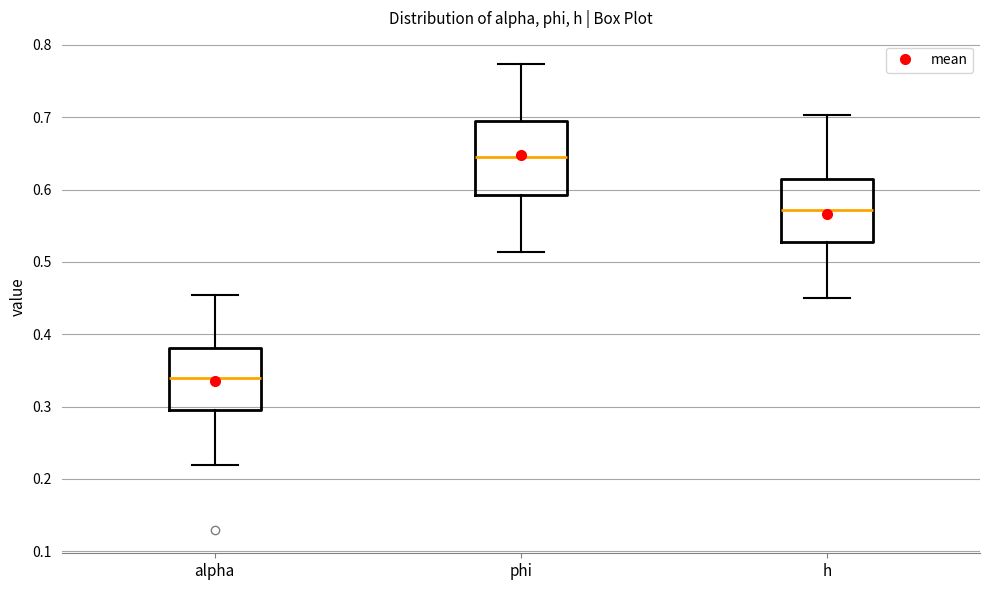

Which box is the tallest, from its lower edge to its upper edge?

phi